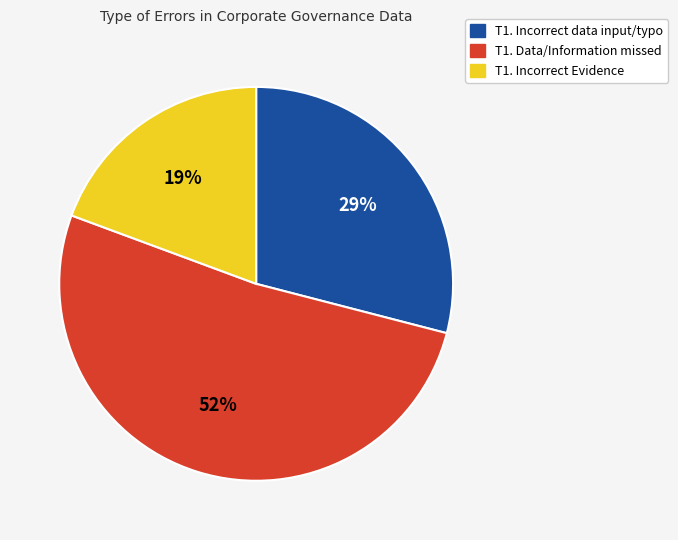

Is T1. Data/Information missed the majority of the pie?

Yes